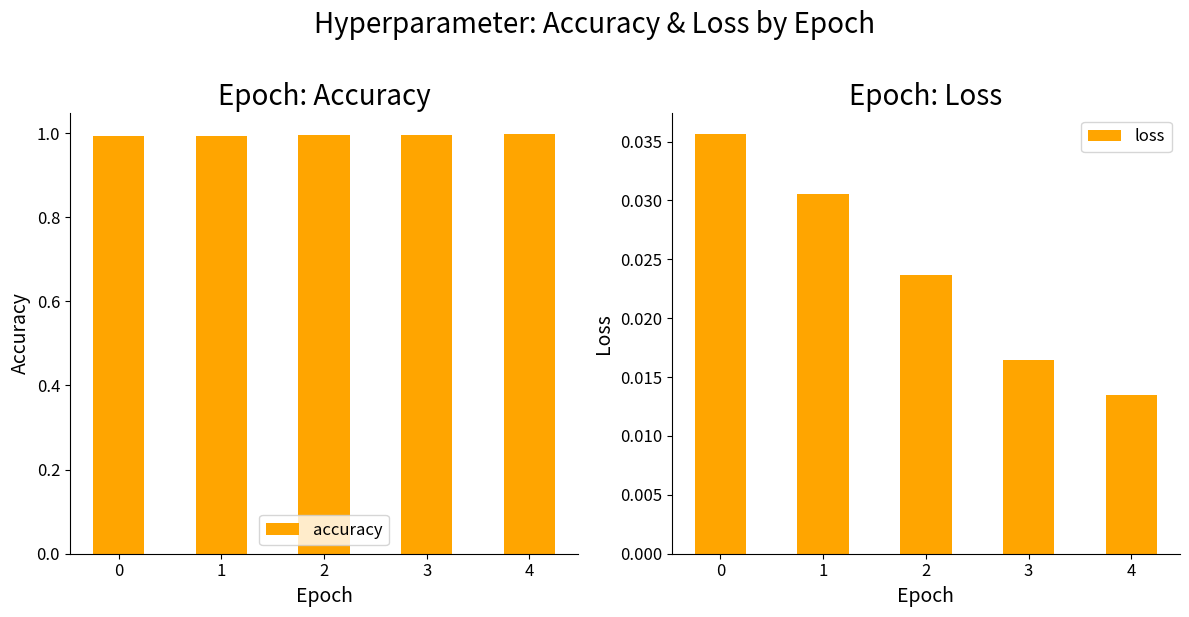

Reading left to right, list all the values displayed in this chart.

accuracy: 1.0	1.0	1.0	1.0	1.0
loss: 0.0	0.0	0.0	0.0	0.0